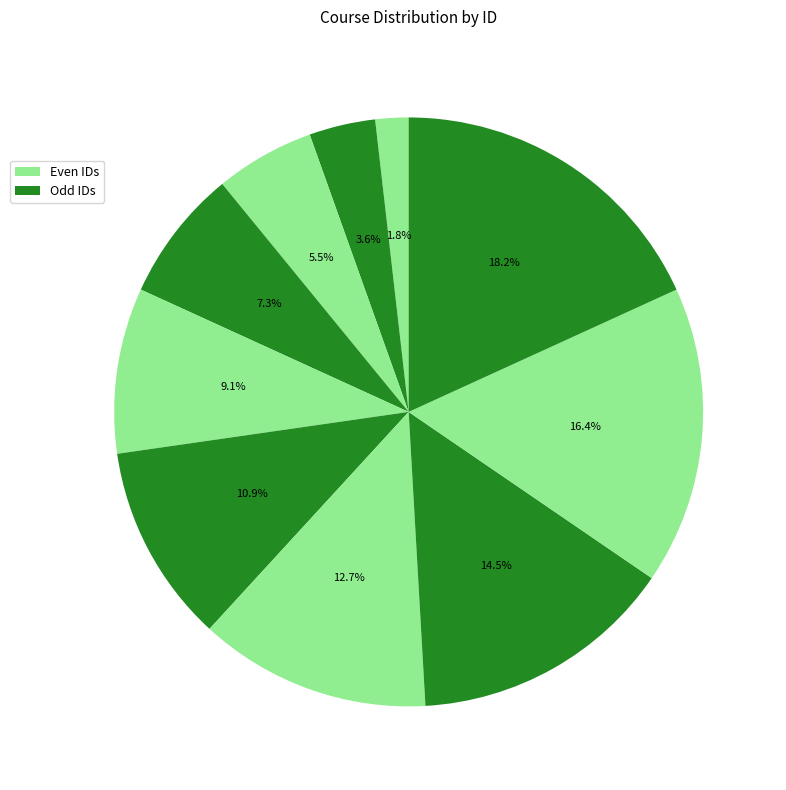

Count the number of slices in the pie.

10